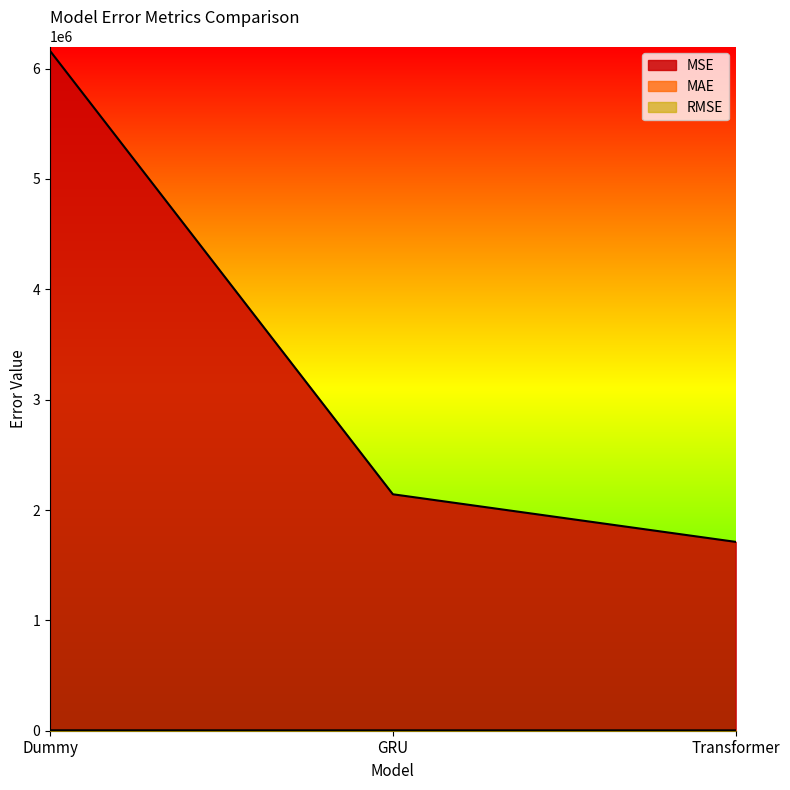

Rank the series by their maximum value, from lowest to highest.

MAE, RMSE, MSE